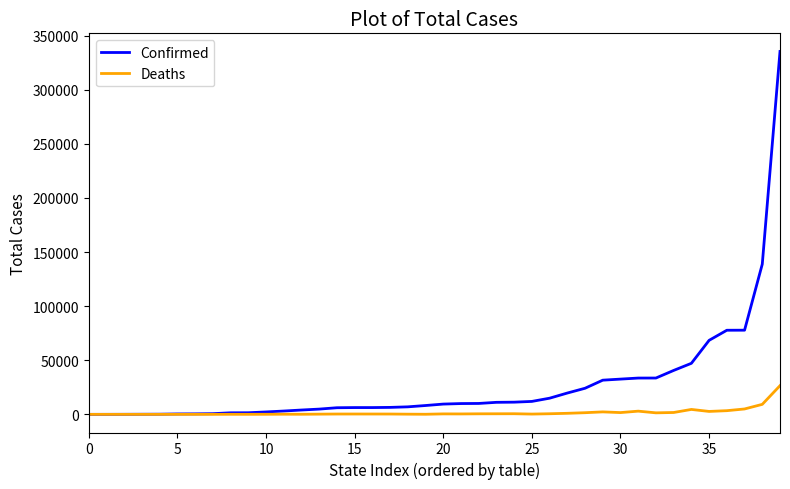

Which series has the largest range (max minus min)?

Confirmed